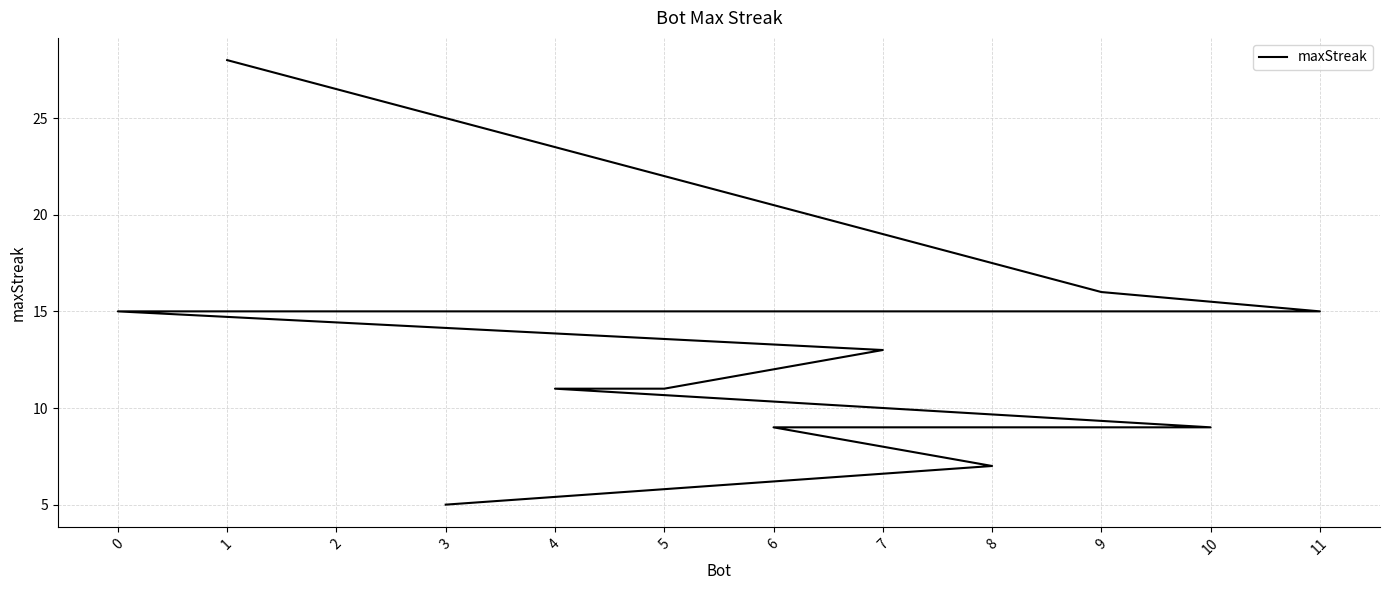

The value at 9 is 26. True or false?

False